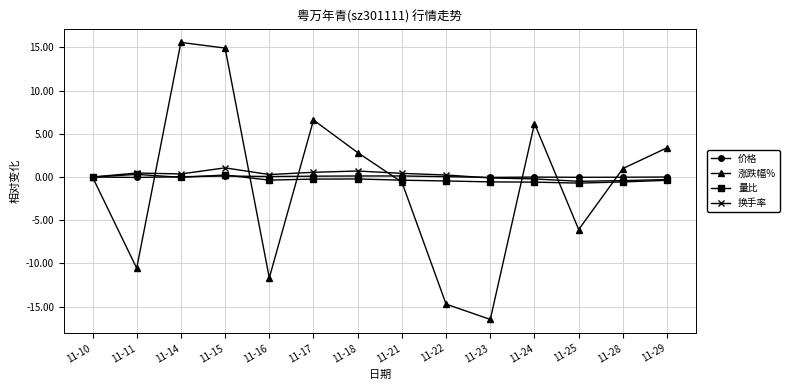

Is it true that 涨跌幅% equals -3.6 at 11-25?

False